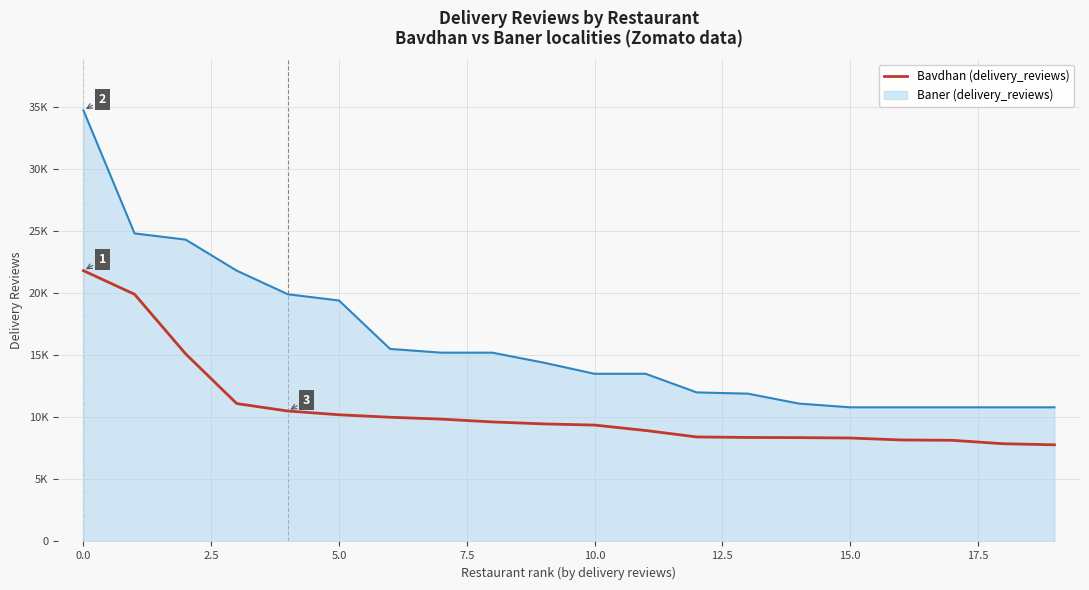

Does the chart display data point markers on the line(s)?

No